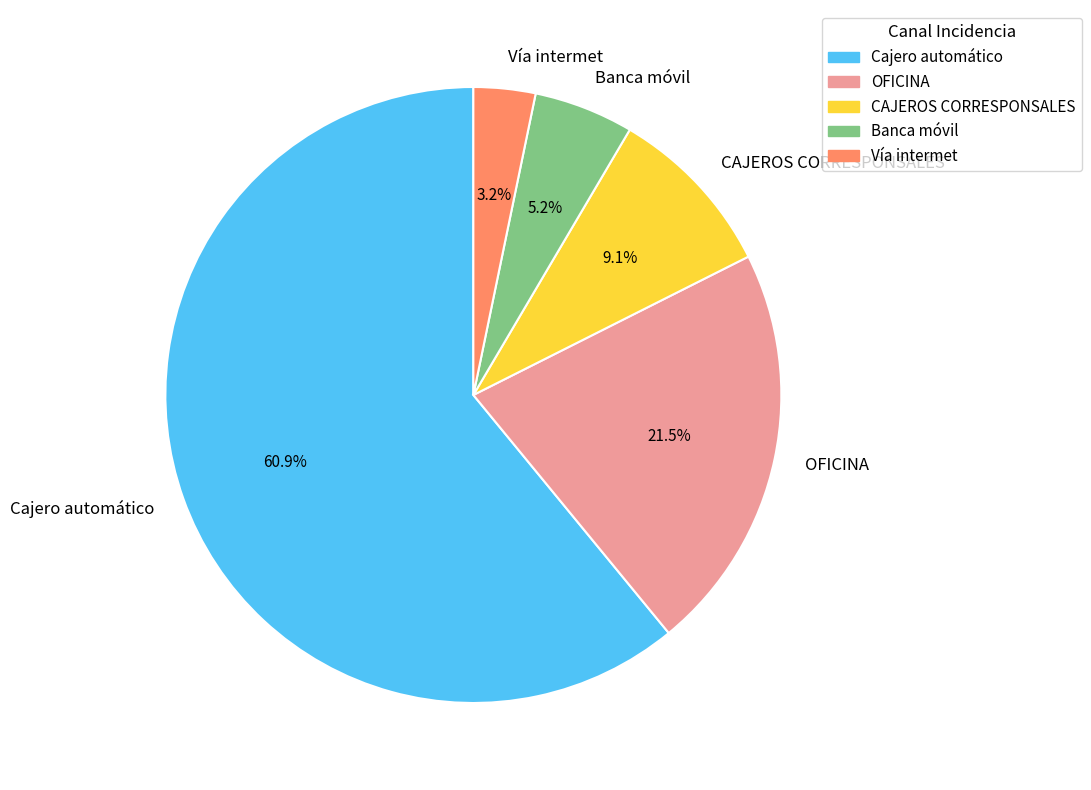

How many segments does this pie chart have?

5